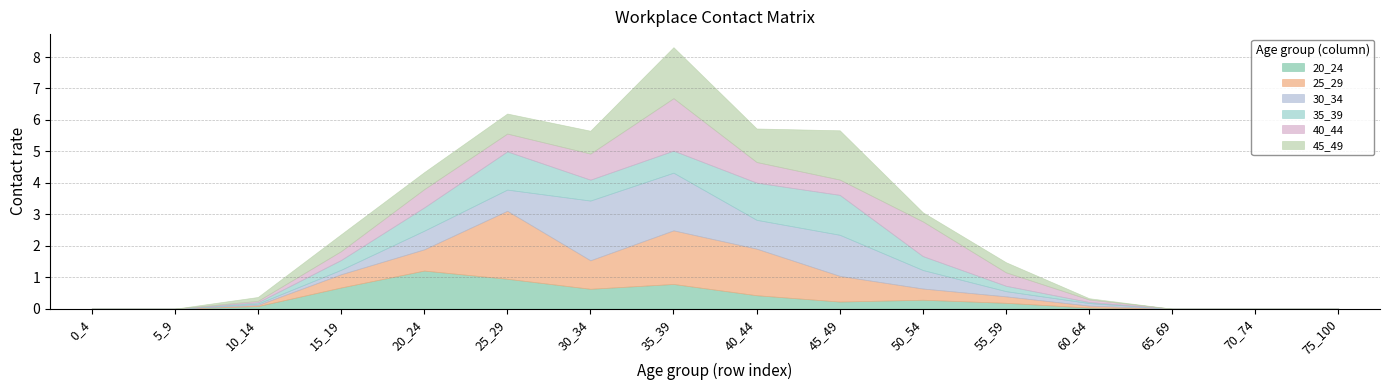

Where do 20_24 and 35_39 first cross each other?

20_24 and 25_29